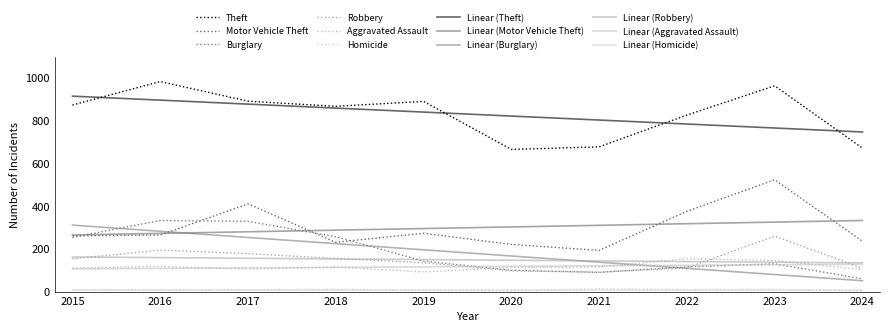

Is this an area chart (filled region under the line)?

No